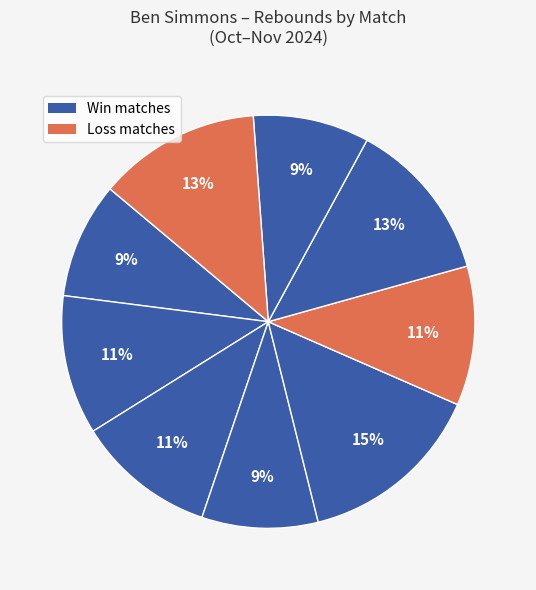

Count the number of slices in the pie.

9